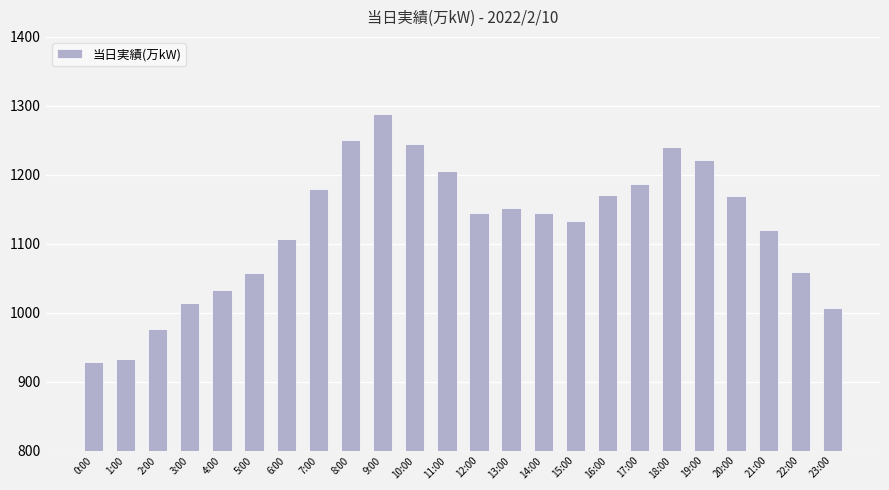

What is the label of the 15th bar from the right?

9:00